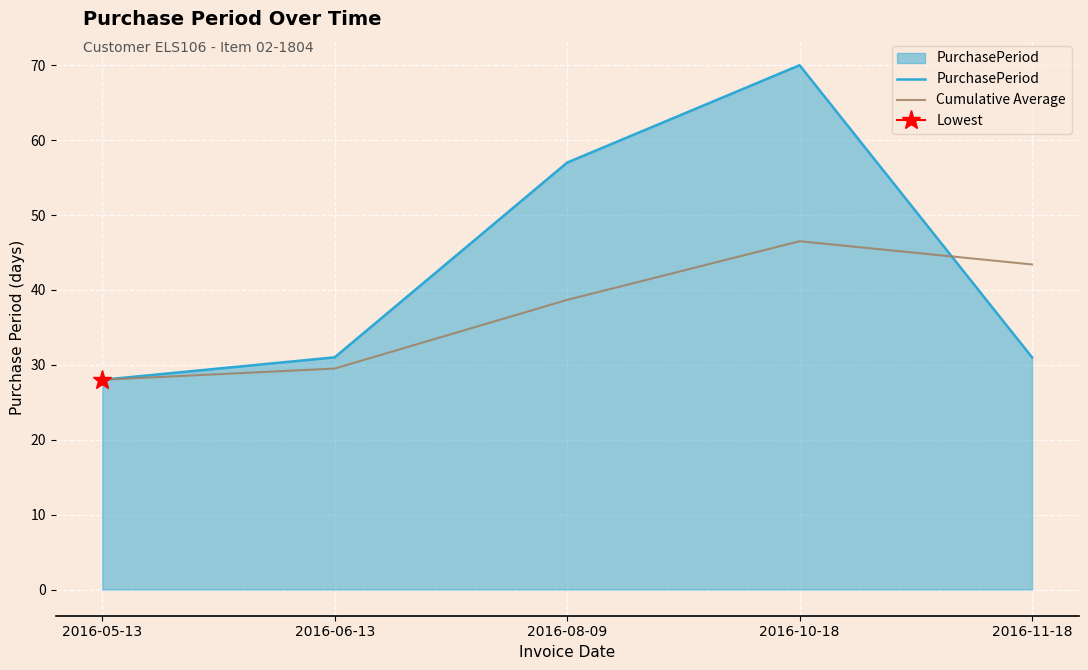

What is the difference between the Cumulative Average values at 2016-08-09 and 2016-06-13?

9.2